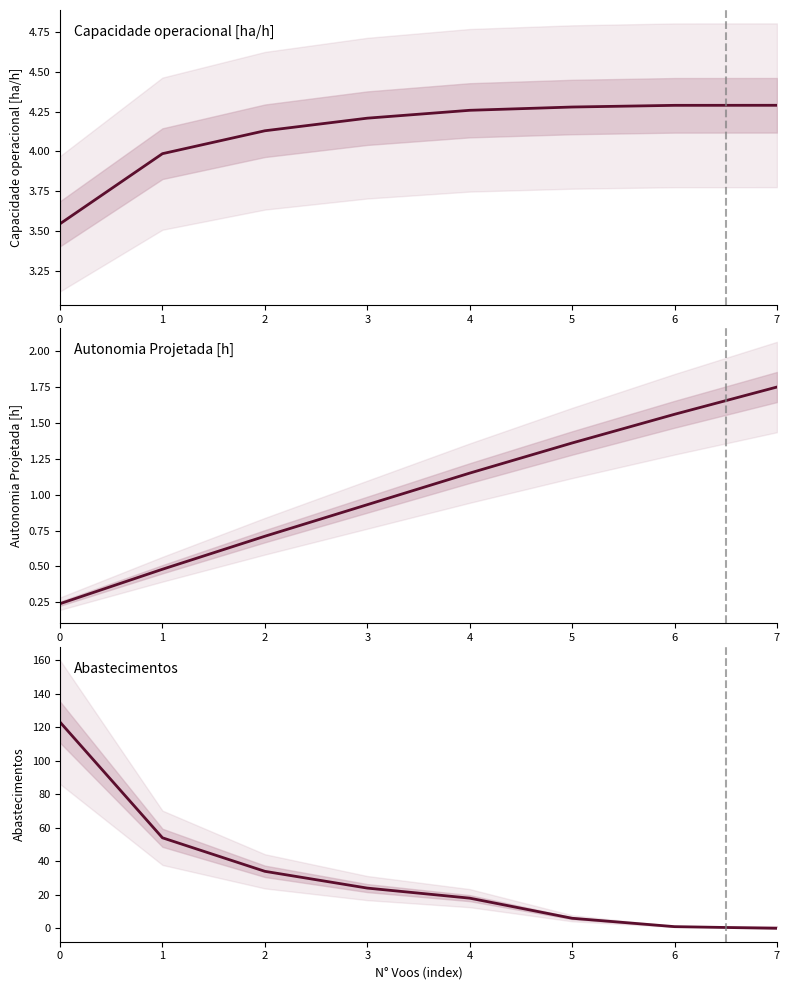

Rank the series at 0 from lowest to highest value.

Autonomia Projetada [h], Capacidade operacional [ha/h], Abastecimentos